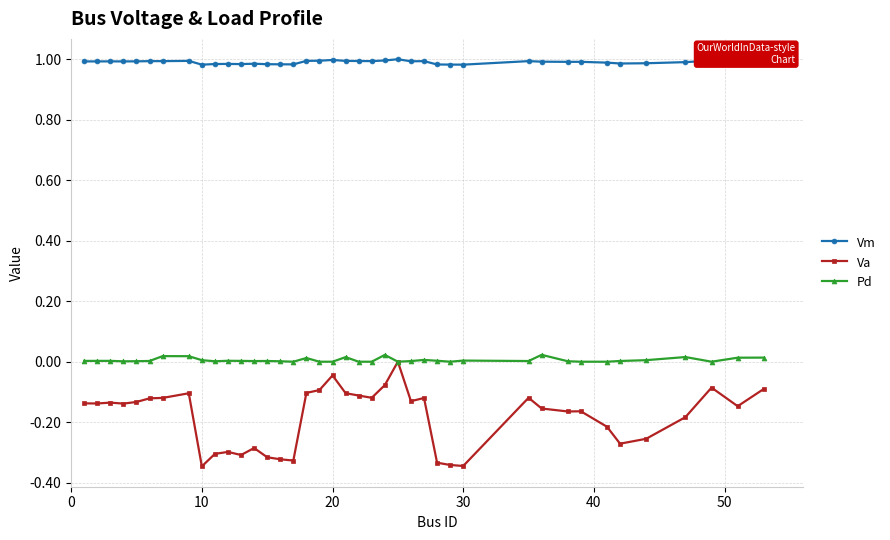

True or false: Pd and Vm cross at least once.

False